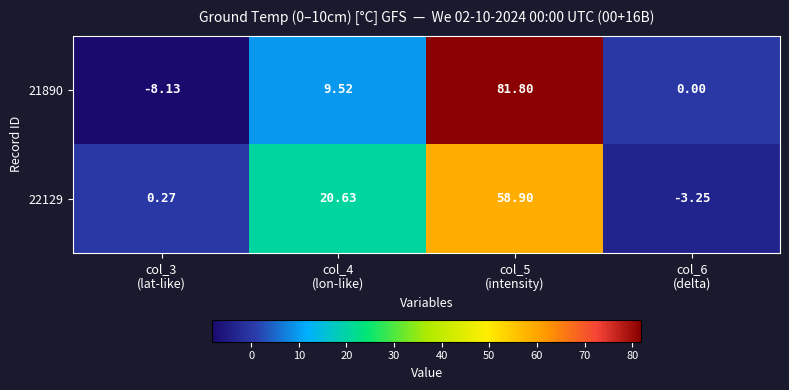

Rank the series by their maximum value, from lowest to highest.

22129, 21890